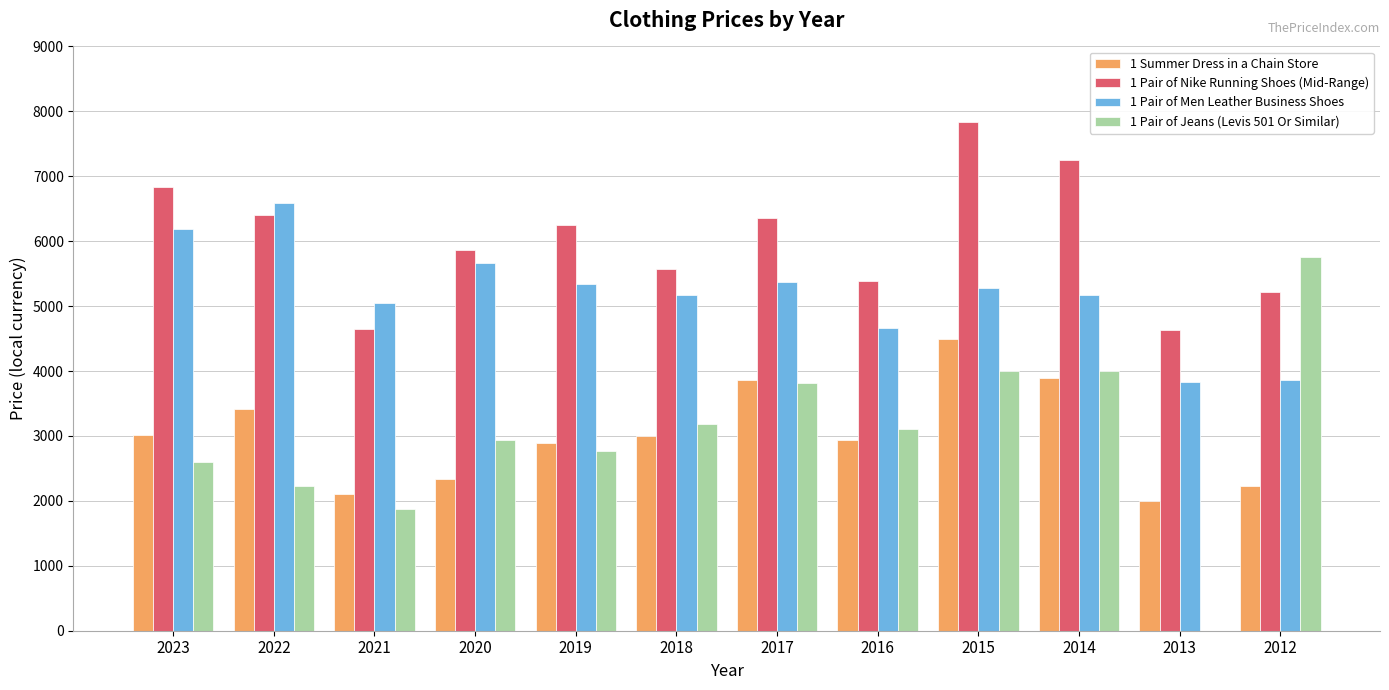

Which series changed the most between 2022 and 2012?

1 Pair of Jeans (Levis 501 Or Similar)